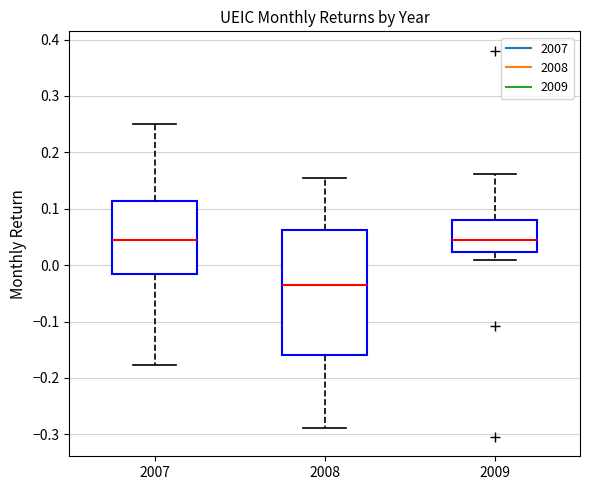

Reading left to right, read every box against the y-axis: the position of its median line, the range the box covers, and the ends of its whiskers. The values are not printed on the chart, so give them approximately, as read against the axis.

2007: median 0.05, box -0.01 to 0.11, whiskers -0.18 to 0.25
2008: median -0.03, box -0.16 to 0.06, whiskers -0.29 to 0.15
2009: median 0.05, box 0.02 to 0.08, whiskers 0.01 to 0.16